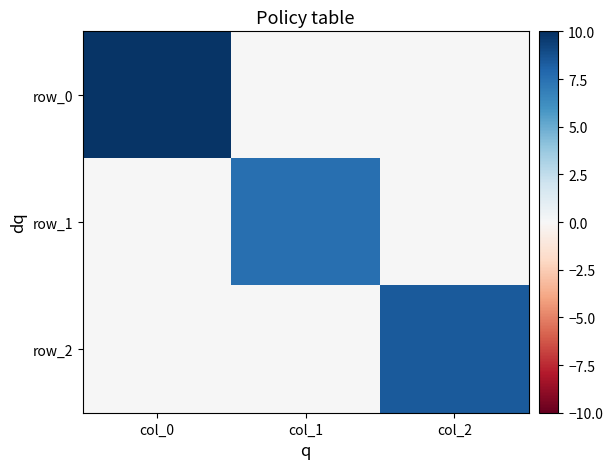

How many data points does each series have?

3